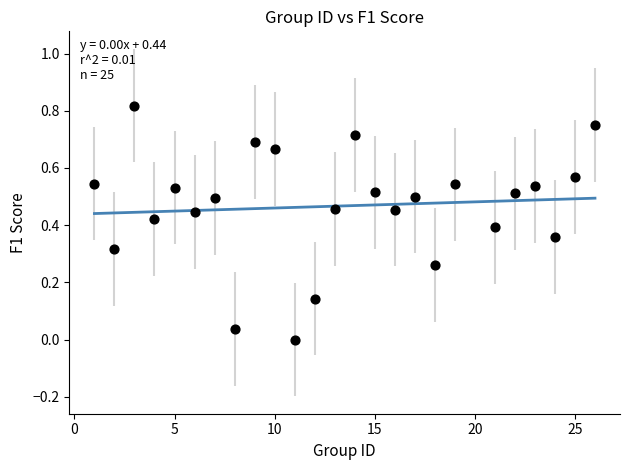

What is the range of X values (max minus min)?

25.0